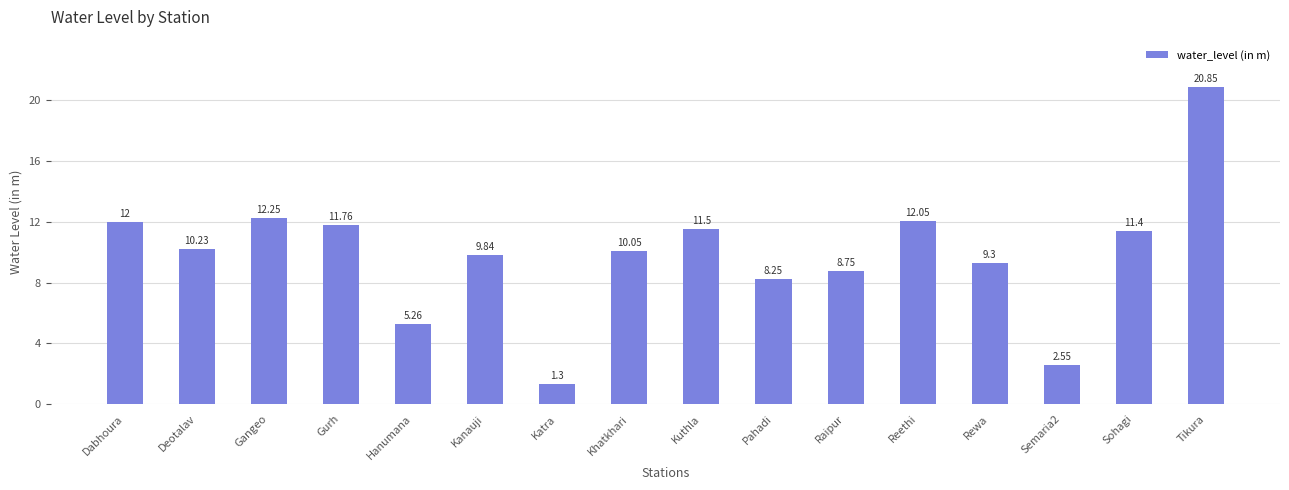

What is the smallest value displayed?

1.3